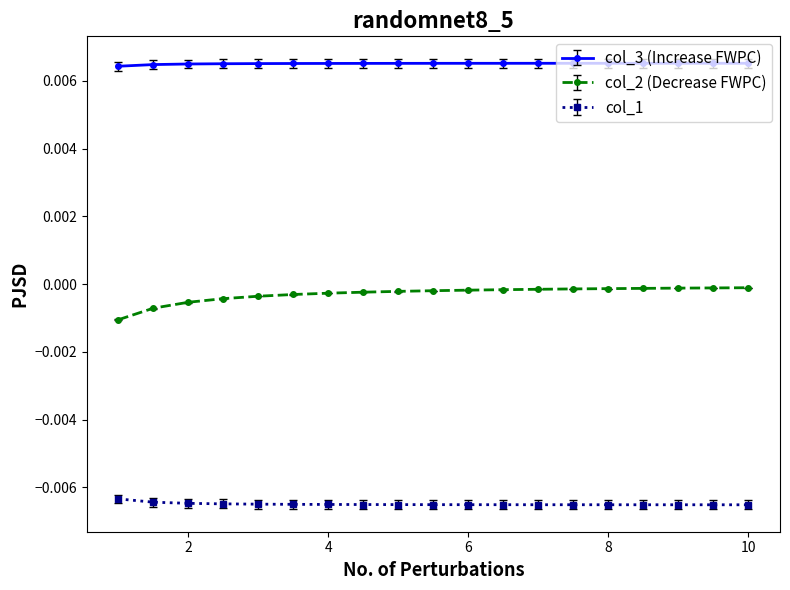

True or false: col_1 and col_2 (Decrease FWPC) cross at least once.

False